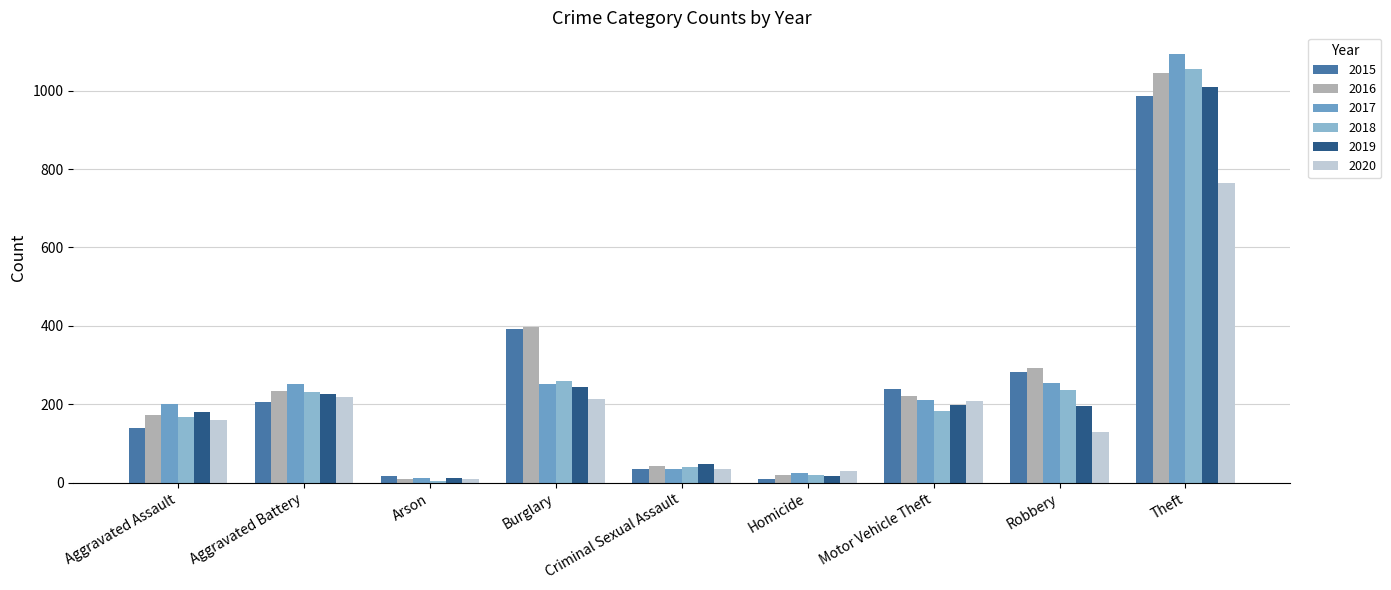

How many bars are there in each group?

6